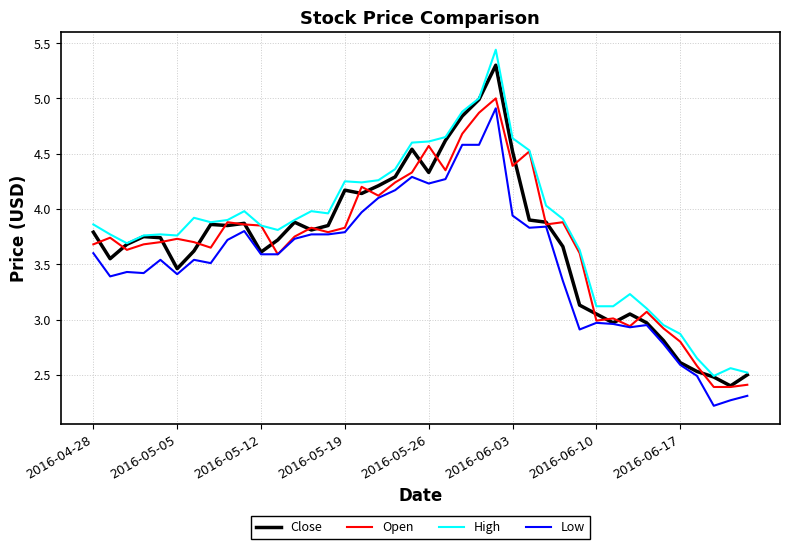

True or false: High and Low cross at least once.

False